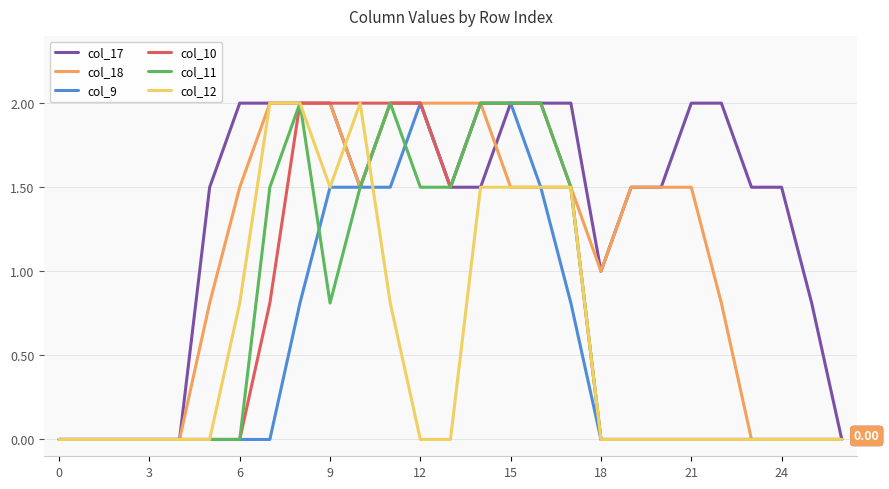

Which series has the largest total across all categories?

col_17